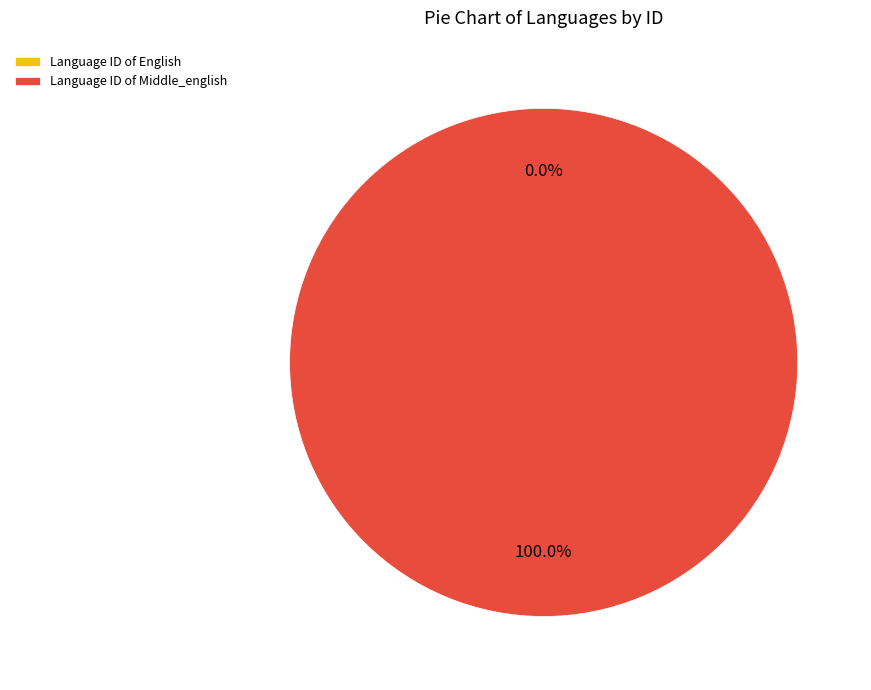

Count the number of slices in the pie.

2